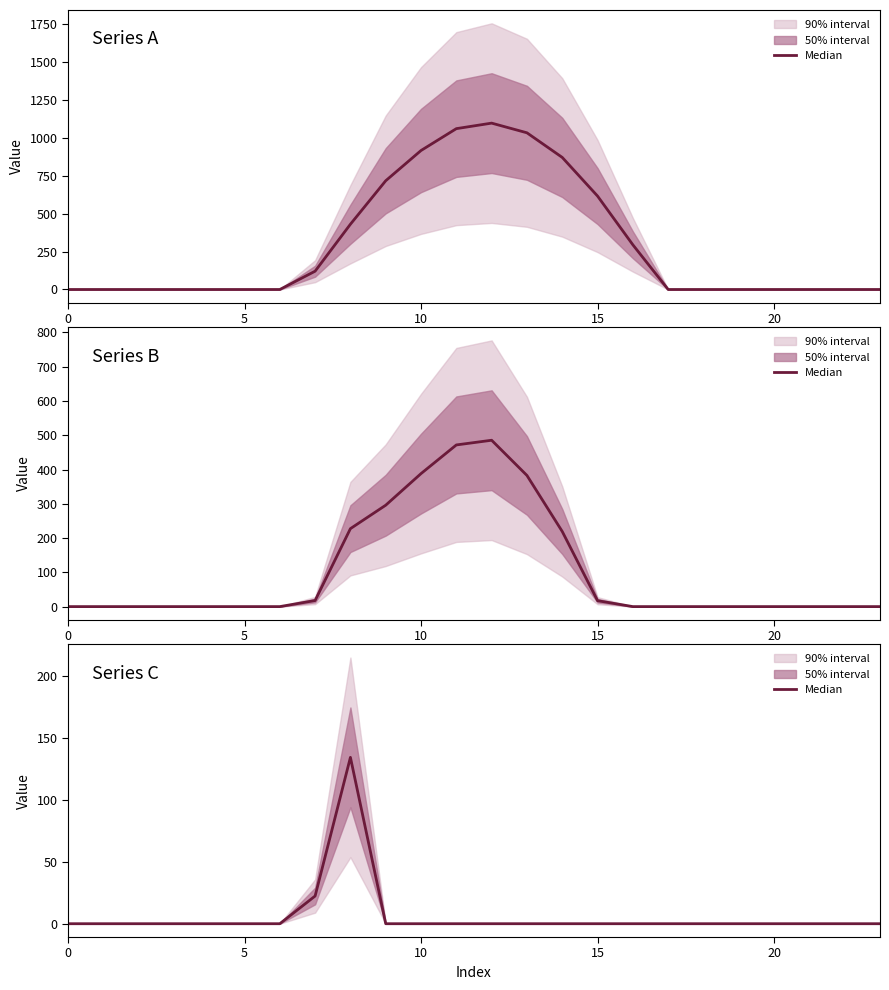

Does the chart display data point markers on the line(s)?

No